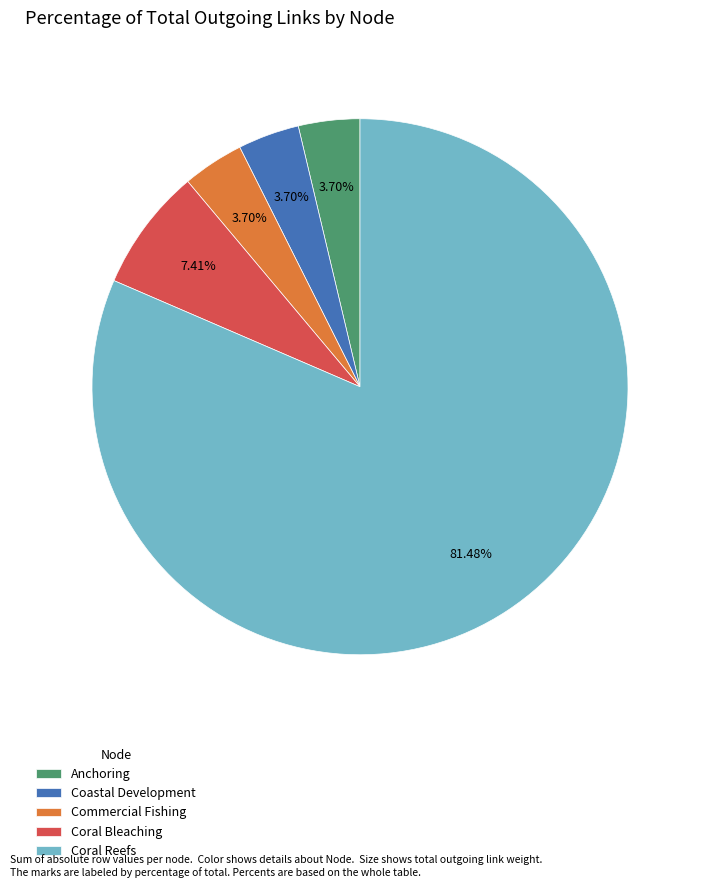

What percentage is the Coral Bleaching slice, to the nearest percent?

7%